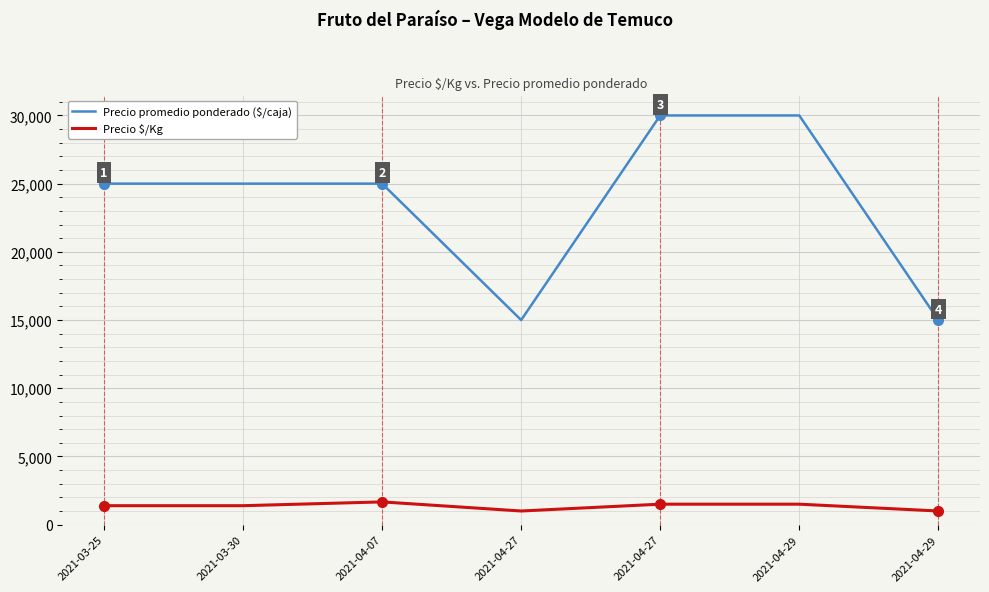

Does the chart have visible grid lines?

Yes